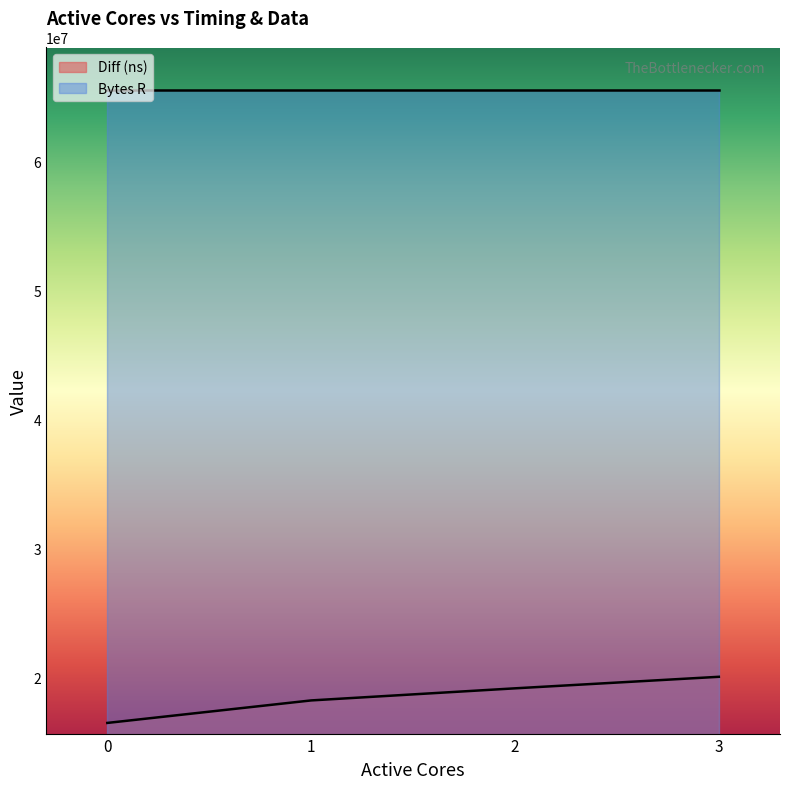

True or false: the data has more than 0 interior local peaks.

False